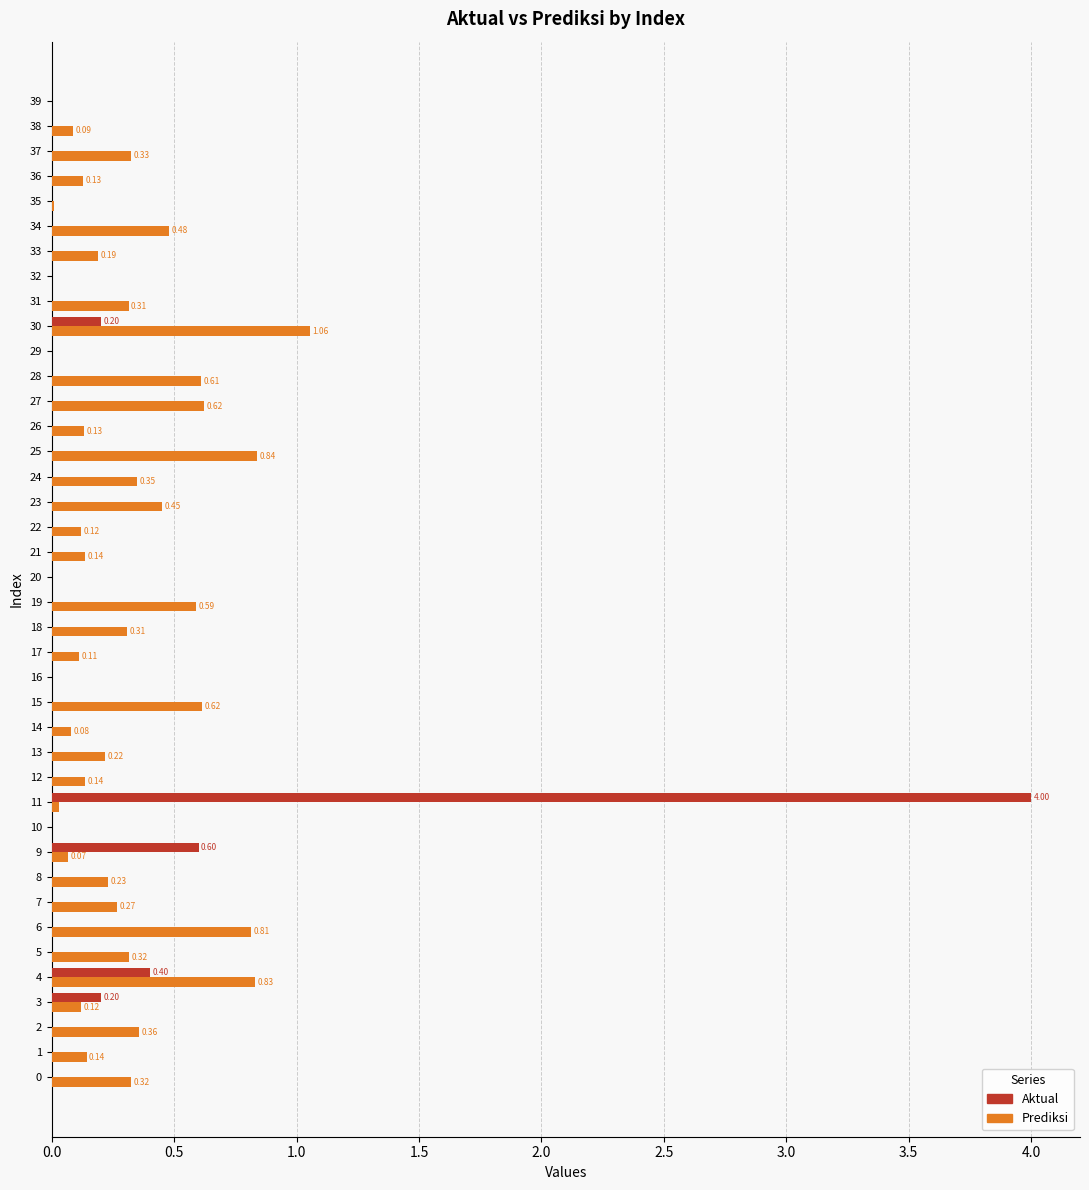

Between 29 and 37, which series saw the biggest shift?

Prediksi